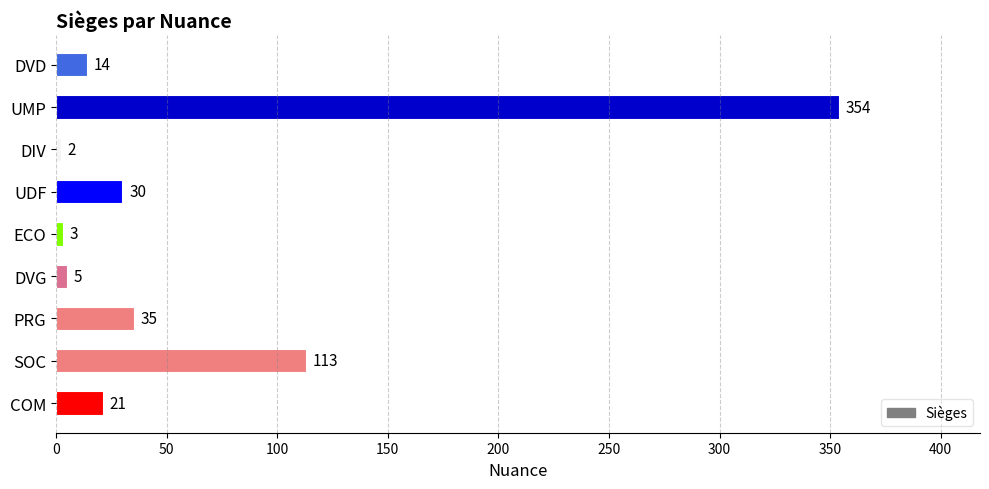

Reading top to bottom, what are all the values shown in this chart?

14	354	2	30	3	5	35	113	21